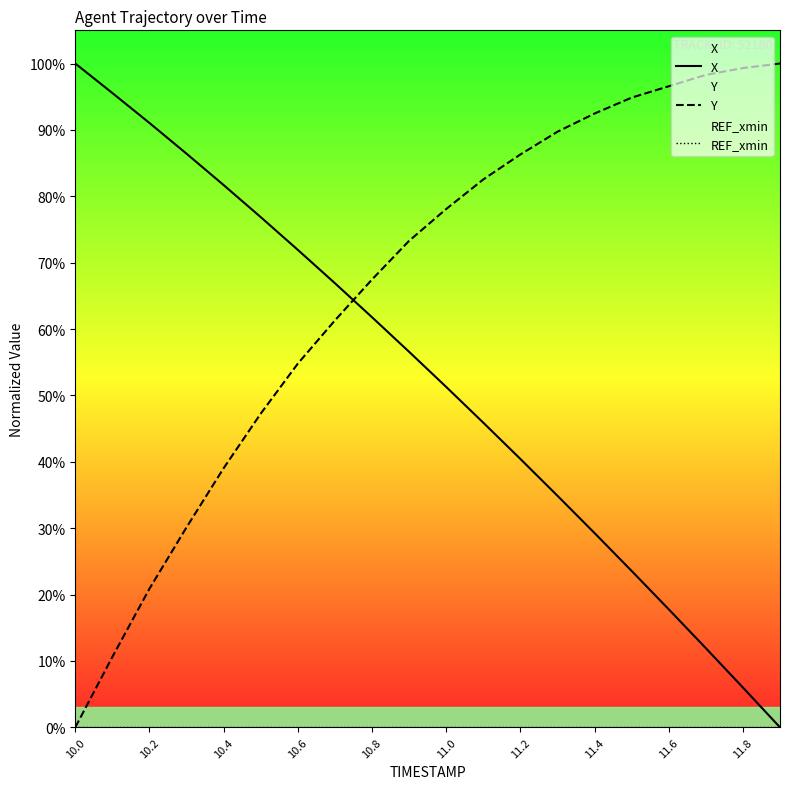

Reading left to right, transcribe all the data shown in this chart.

X: 100.0	95.6	91.0	86.4	81.7	76.9	71.9	66.9	61.8	56.6	51.3	45.9	40.4	34.9	29.3	23.6	17.8	11.9	6.0	0.0
Y: 0.0	10.6	20.9	30.1	39.0	47.3	54.8	61.3	67.5	73.3	78.1	82.5	86.3	89.7	92.5	94.9	96.6	98.3	99.3	100.0
REF_xmin: 0.0	0.0	0.0	0.0	0.0	0.0	0.0	0.0	0.0	0.0	0.0	0.0	0.0	0.0	0.0	0.0	0.0	0.0	0.0	0.0